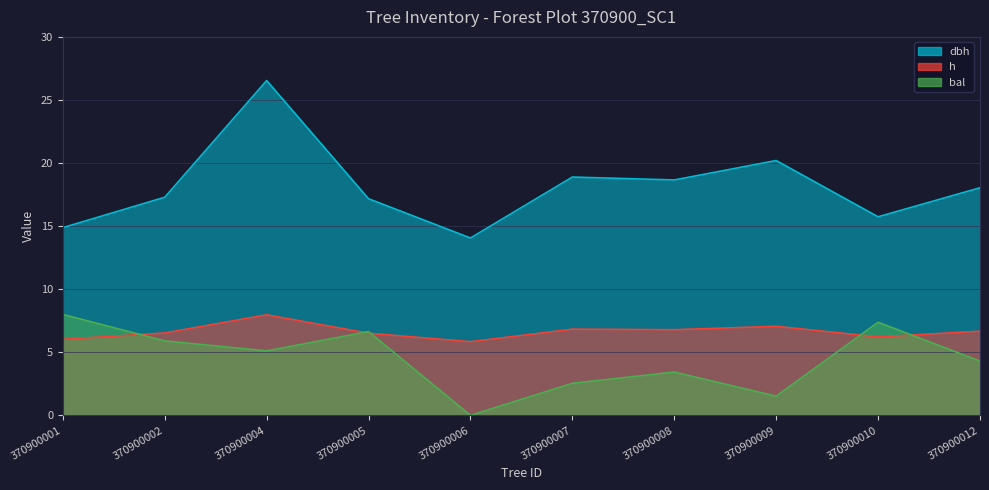

Reading left to right, transcribe all the data shown in this chart.

dbh: 370900001=14.9	370900002=17.3	370900004=26.5	370900005=17.2	370900006=14.1	370900007=18.9	370900008=18.7	370900009=20.2	370900010=15.7	370900012=18.0
h: 370900001=6.0	370900002=6.5	370900004=8.0	370900005=6.5	370900006=5.8	370900007=6.8	370900008=6.8	370900009=7.1	370900010=6.2	370900012=6.7
bal: 370900001=8.0	370900002=5.9	370900004=5.1	370900005=6.6	370900006=0.0	370900007=2.5	370900008=3.4	370900009=1.5	370900010=7.4	370900012=4.3